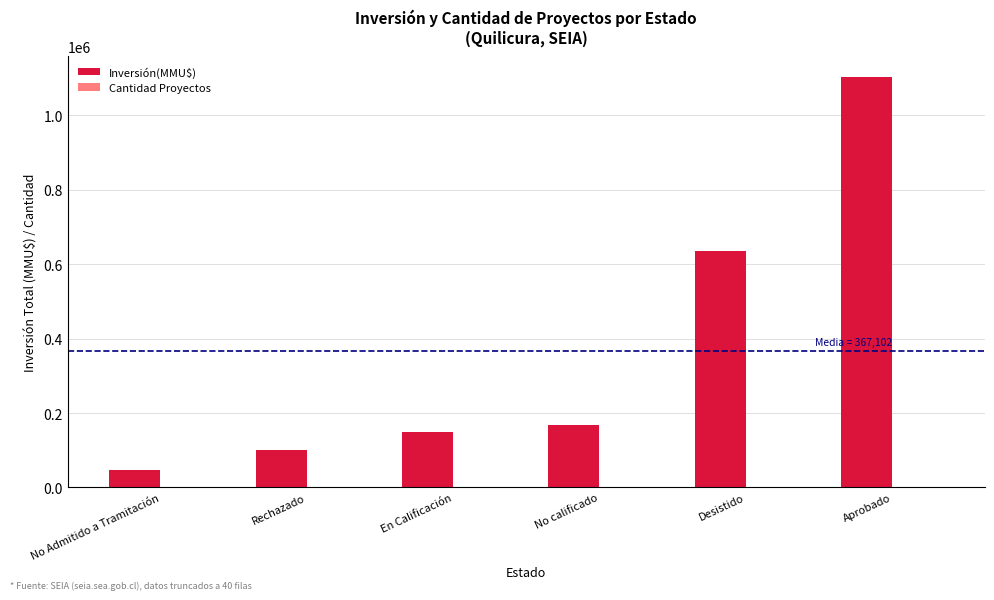

What is the total value across all series at No Admitido a Tramitación?

46001